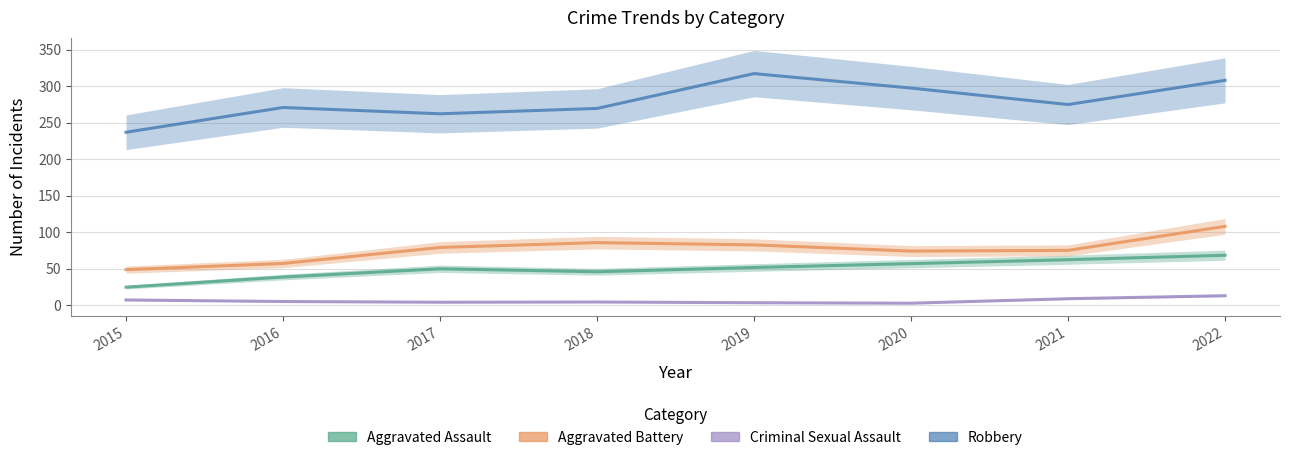

Reading left to right, extract all data points from this chart.

Aggravated Assault: 2015=24.9	2016=38.8	2017=50.1	2018=46.0	2019=51.9	2020=57.2	2021=62.5	2022=68.6
Aggravated Battery: 2015=48.9	2016=57.4	2017=79.3	2018=85.9	2019=82.8	2020=74.3	2021=75.3	2022=108.1
Criminal Sexual Assault: 2015=7.5	2016=5.3	2017=4.3	2018=4.7	2019=3.7	2020=3.0	2021=9.2	2022=13.3
Robbery: 2015=236.8	2016=270.7	2017=262.1	2018=269.4	2019=317.1	2020=297.3	2021=274.7	2022=307.9